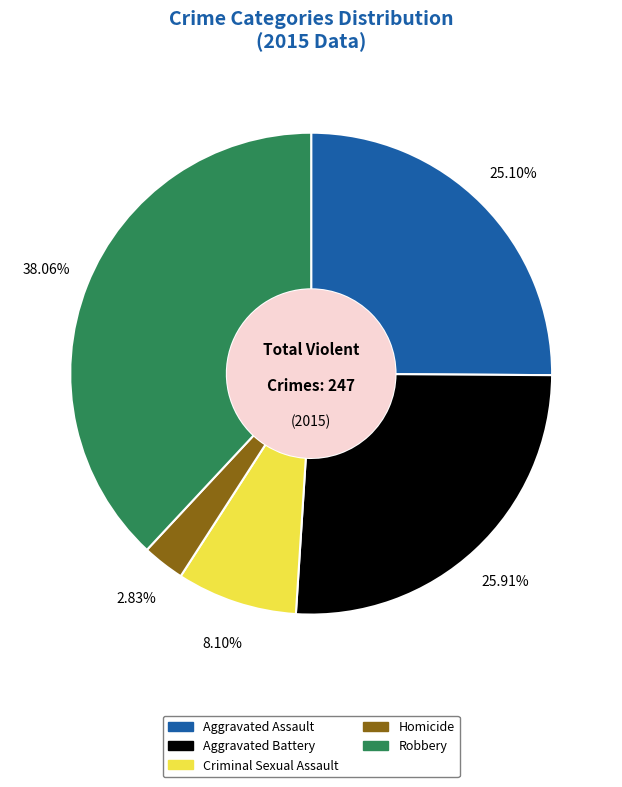

To the nearest percent, what is the combined percentage of Robbery and Criminal Sexual Assault?

46%